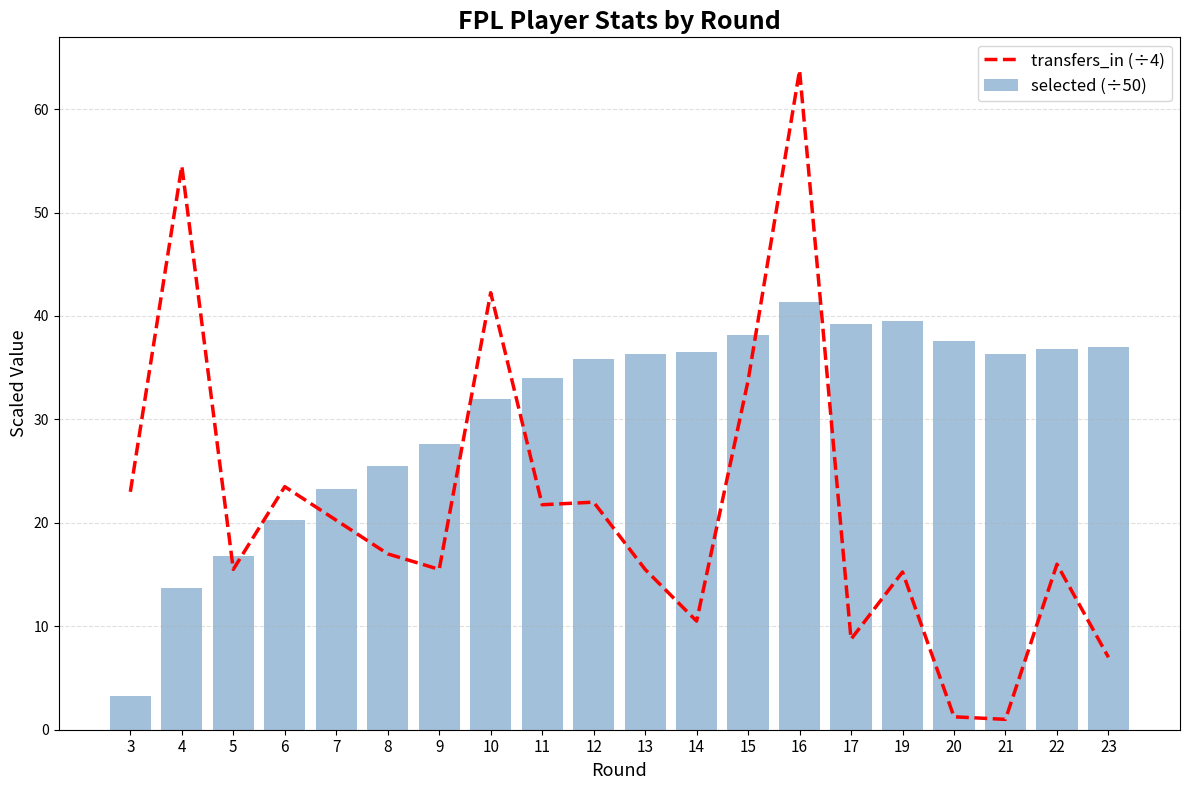

Does the chart contain any negative values?

No